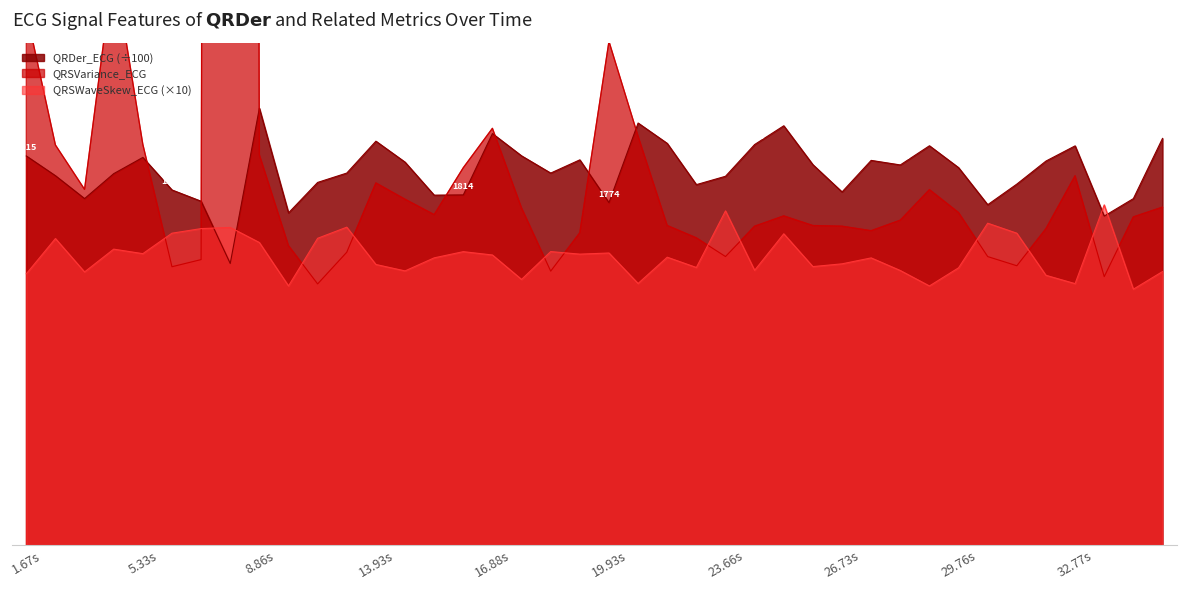

Between 18.4140625 and 21.4375, which series saw the biggest shift?

QRSVariance_ECG